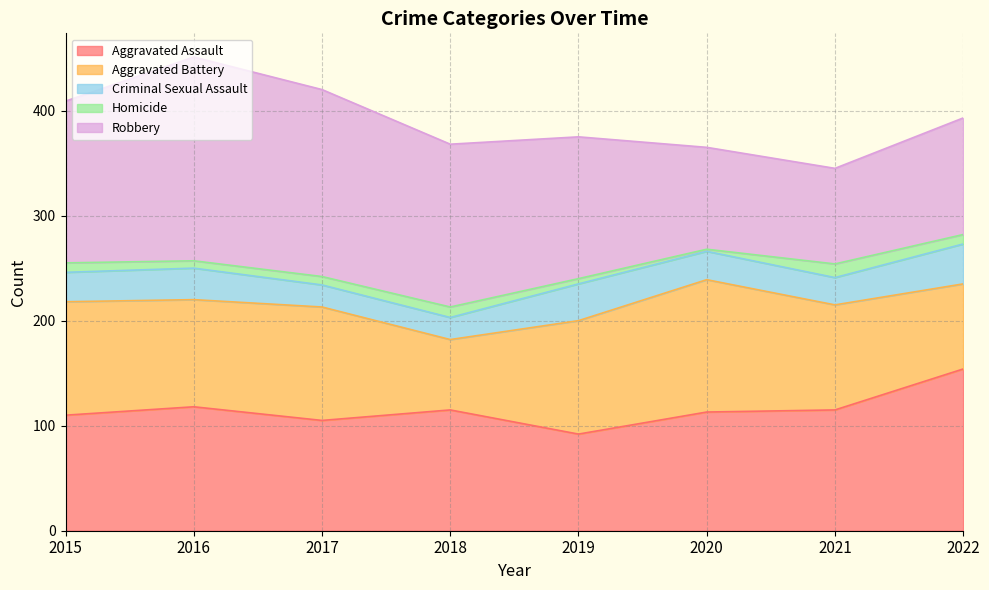

What is the value of the Homicide point at the 4th from the left?

10